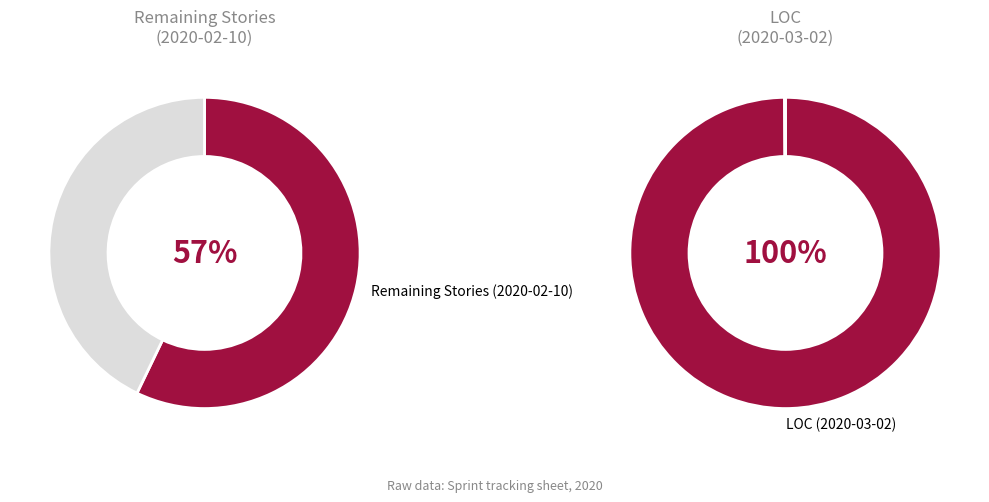

Which series has the widest spread of values?

LOC